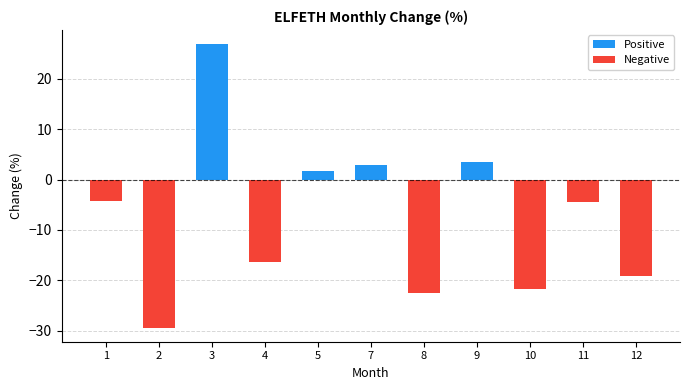

Reading right to left, list all the values displayed in this chart.

-19.2	-4.5	-21.7	3.4	-22.6	2.8	1.8	-16.5	26.9	-29.4	-4.2